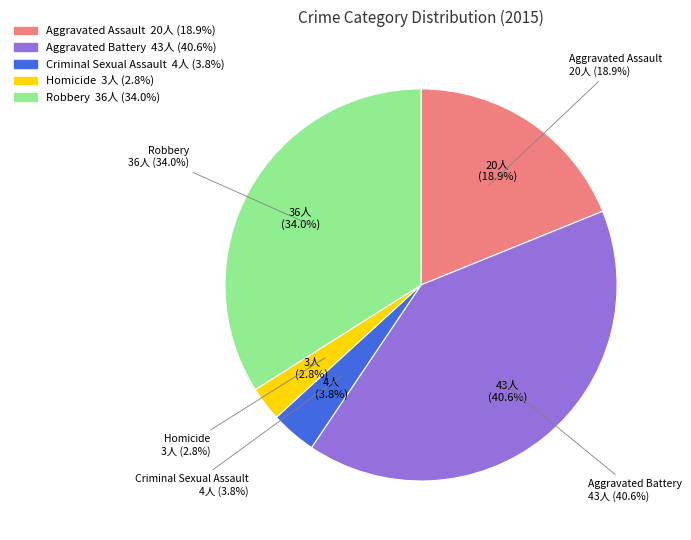

To the nearest percent, what is the combined percentage of Homicide and Aggravated Battery?

43%